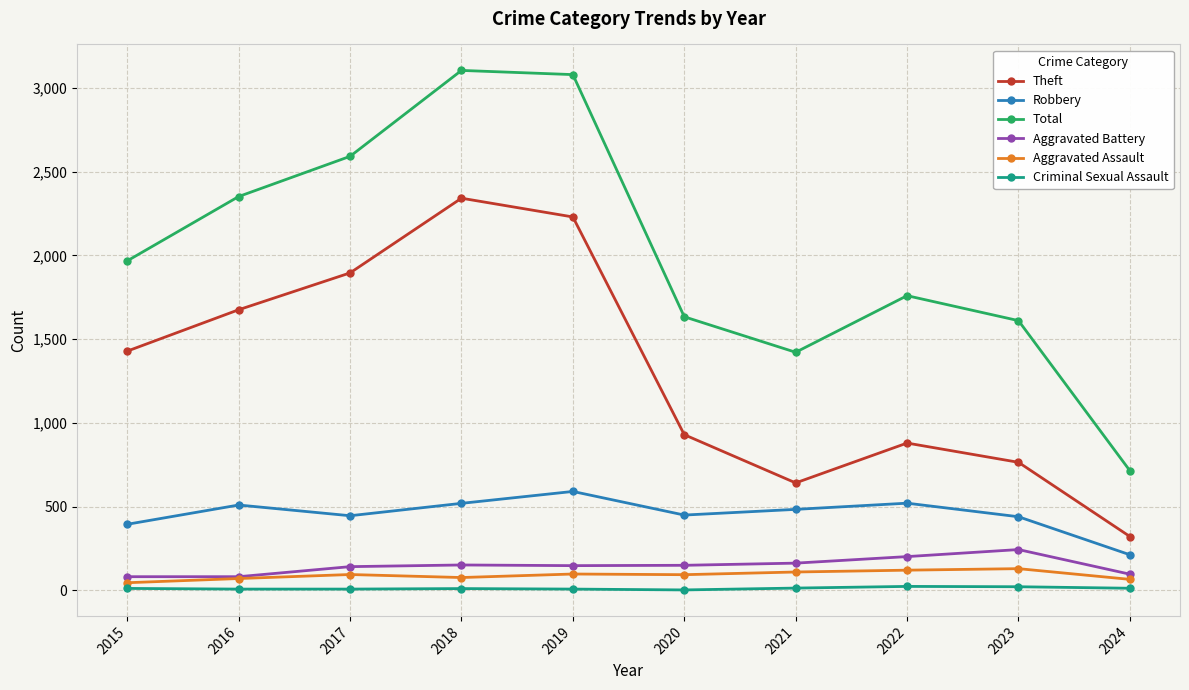

Which category has the lowest value in the Theft series?

2024